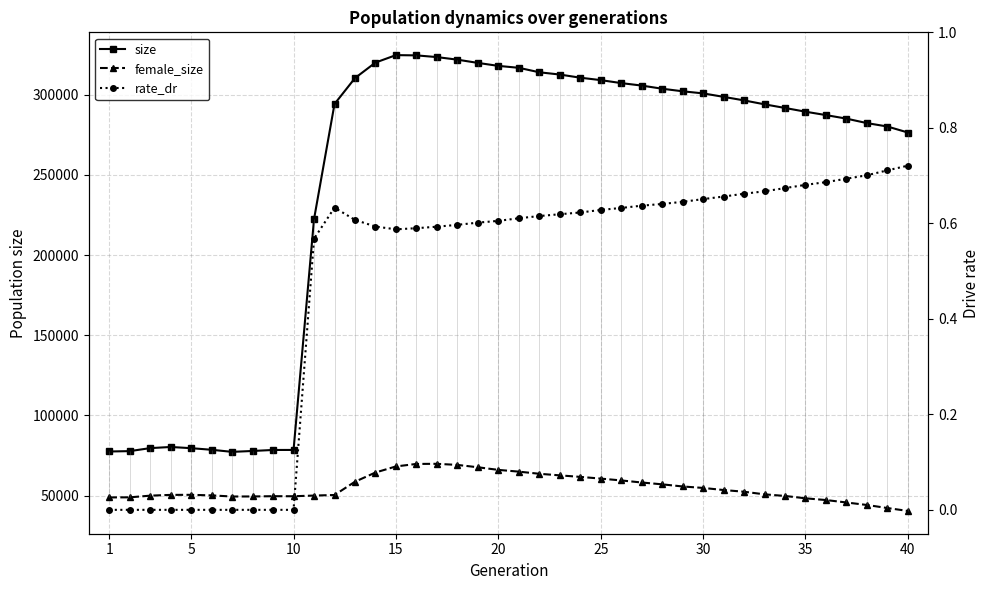

Reading left to right, extract all data points from this chart.

size: 77529.0	77762.0	79632.0	80343.0	79596.0	78598.0	77298.0	77857.0	78485.0	78496.0	222367.0	294159.0	310312.0	319988.0	324631.0	324472.0	323406.0	321801.0	319781.0	317925.0	316722.0	313936.0	312528.0	310561.0	309049.0	307191.0	305652.0	303685.0	302083.0	300776.0	298620.0	296405.0	293957.0	291689.0	289363.0	287249.0	285038.0	282255.0	280128.0	276385.0
female_size: 48902.0	48952.0	49999.0	50478.0	50518.0	50167.0	49463.0	49500.0	49663.0	49632.0	50060.0	50402.0	58685.0	64428.0	68219.0	69771.0	69851.0	69170.0	67694.0	66066.0	64971.0	63642.0	62649.0	61702.0	60637.0	59487.0	58205.0	57058.0	55729.0	54818.0	53510.0	52443.0	50818.0	49814.0	48343.0	47263.0	45747.0	44187.0	42276.0	40476.0
rate_dr: 0.0	0.0	0.0	0.0	0.0	0.0	0.0	0.0	0.0	0.0	0.6	0.6	0.6	0.6	0.6	0.6	0.6	0.6	0.6	0.6	0.6	0.6	0.6	0.6	0.6	0.6	0.6	0.6	0.6	0.7	0.7	0.7	0.7	0.7	0.7	0.7	0.7	0.7	0.7	0.7